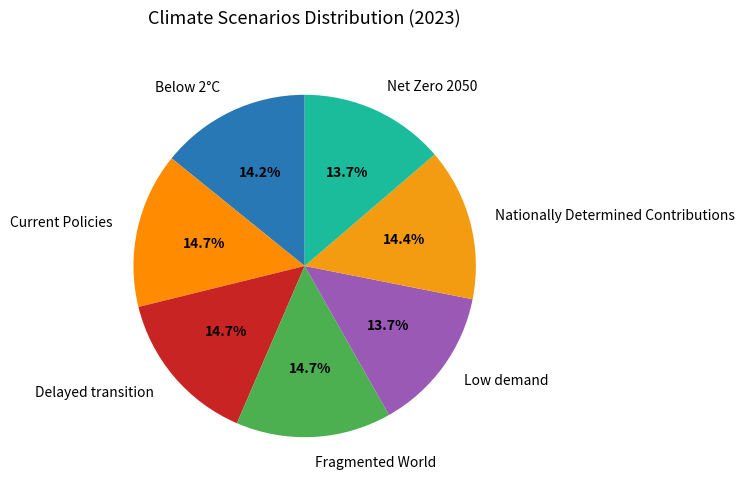

What percentage is the Current Policies slice, to the nearest percent?

15%